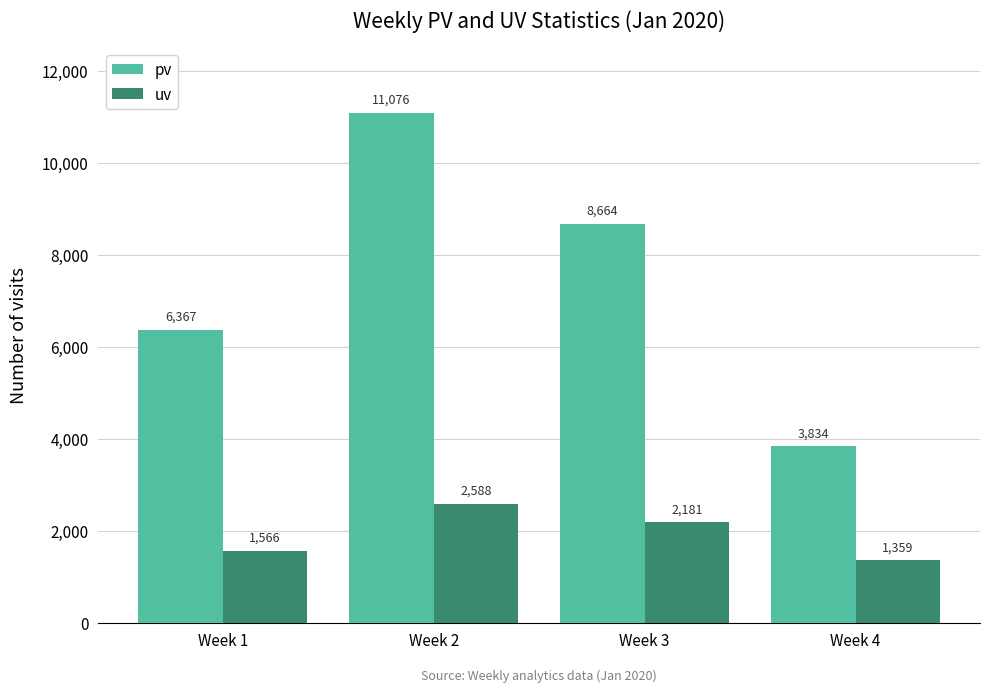

What is the value of the uv bar at the 3rd from the left?

2181